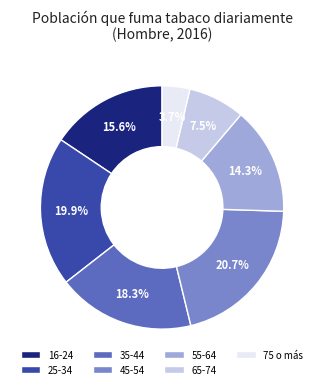

Rank the categories by value from lowest to highest.

75 o más, 65-74, 55-64, 16-24, 35-44, 25-34, 45-54